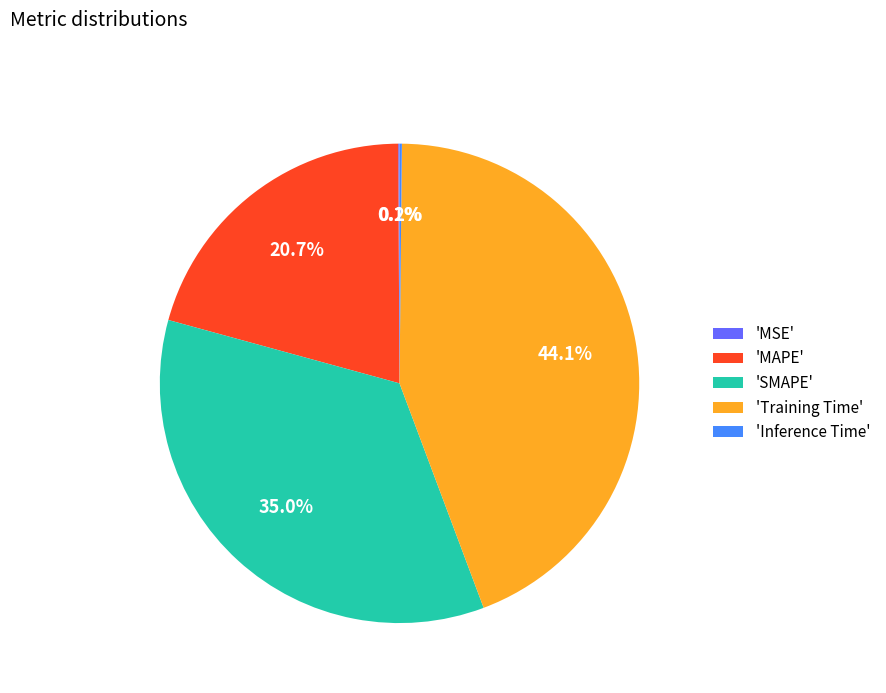

What percentage do 'MAPE' and 'SMAPE' together represent?

55.6%